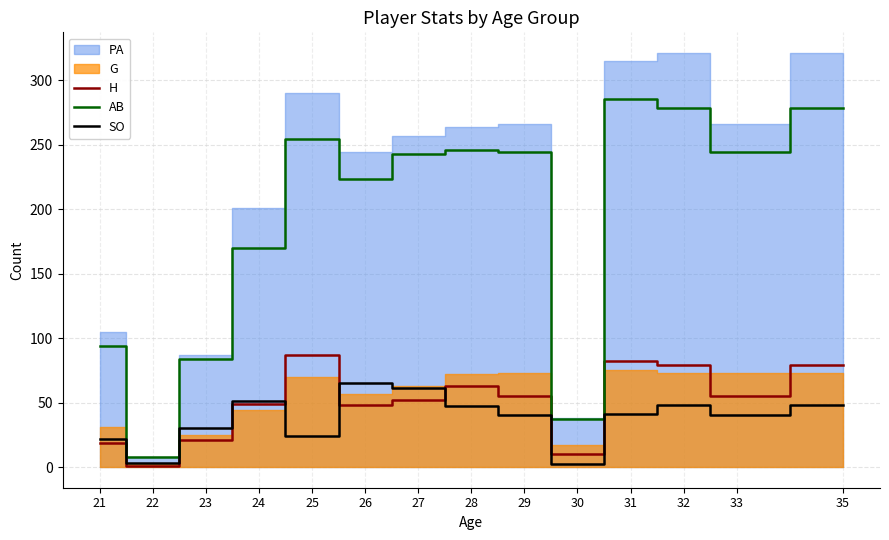

At which category does H reach its first local valley?

22